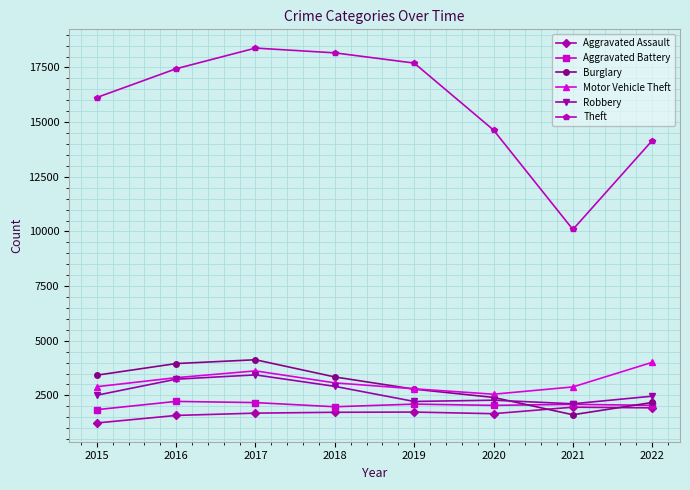

In Motor Vehicle Theft, how many points are lower than both neighbors (excluding endpoints)?

1